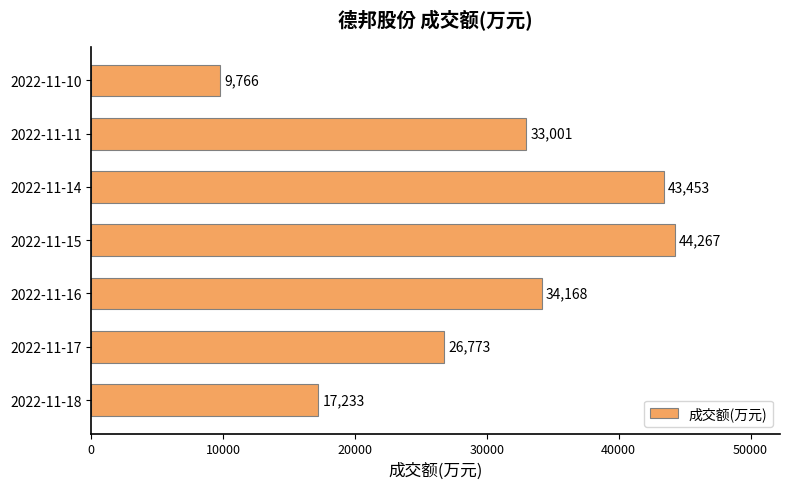

At which label is the value closest to 27016?

2022-11-17